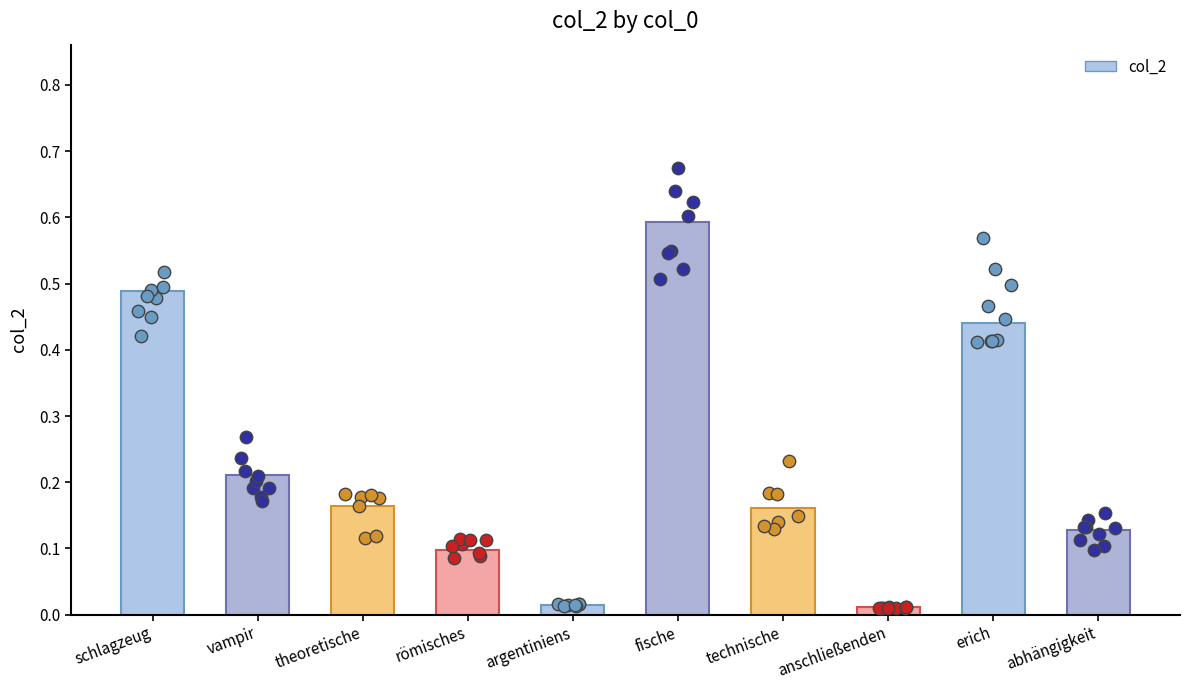

What is the change in value from technische to erich?

+0.3